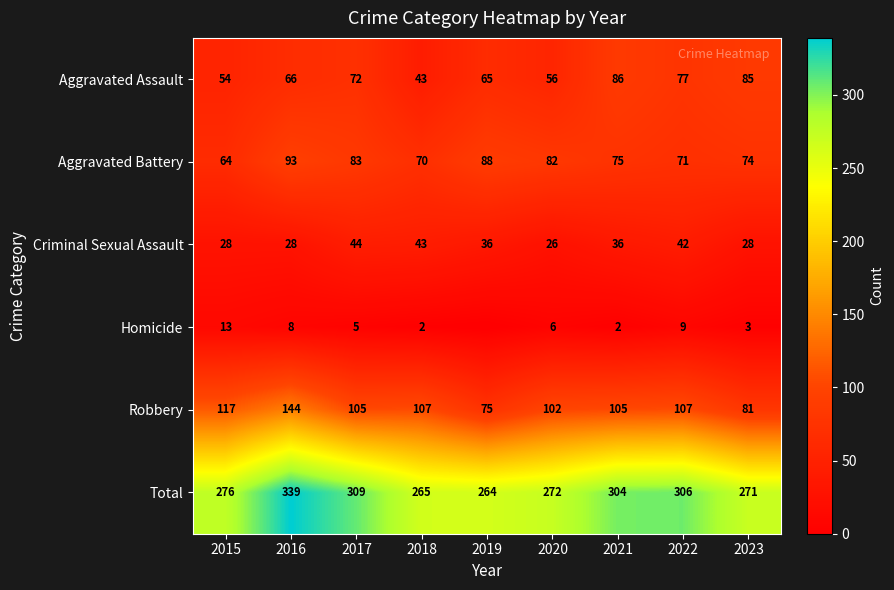

Rank the series at 2016 from lowest to highest value.

Homicide, Criminal Sexual Assault, Aggravated Assault, Aggravated Battery, Robbery, Total